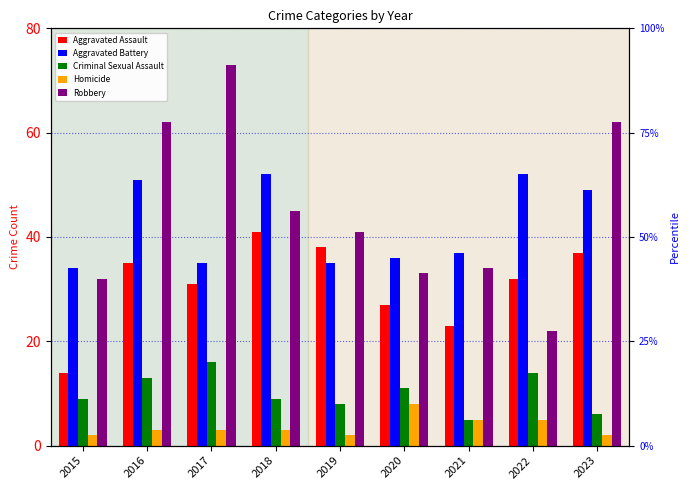

Reading left to right, list all the values displayed in this chart.

Aggravated Assault: 14	35	31	41	38	27	23	32	37
Aggravated Battery: 34	51	35	52	35	36	37	52	49
Criminal Sexual Assault: 9	13	16	9	8	11	5	14	6
Homicide: 2	3	3	3	2	8	5	5	2
Robbery: 32	62	73	45	41	33	34	22	62